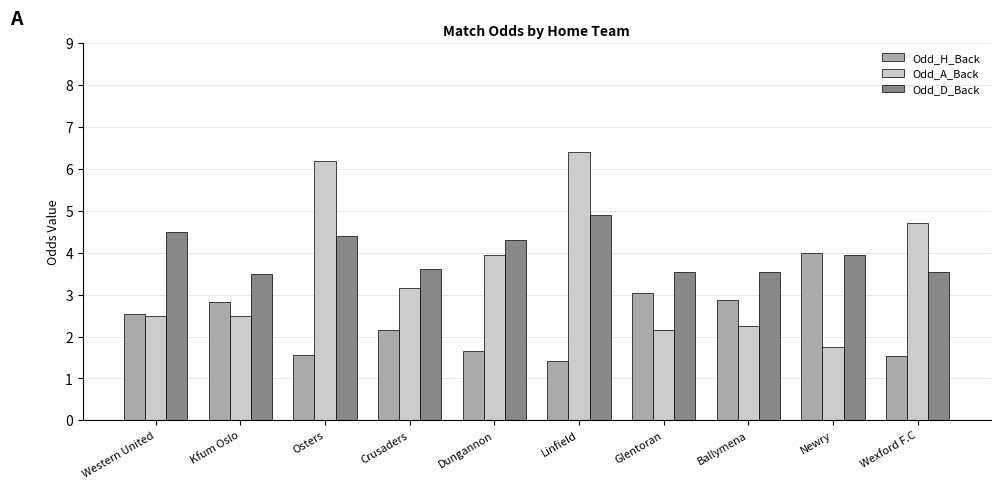

What is the lowest value of the Odd_A_Back series?

1.7